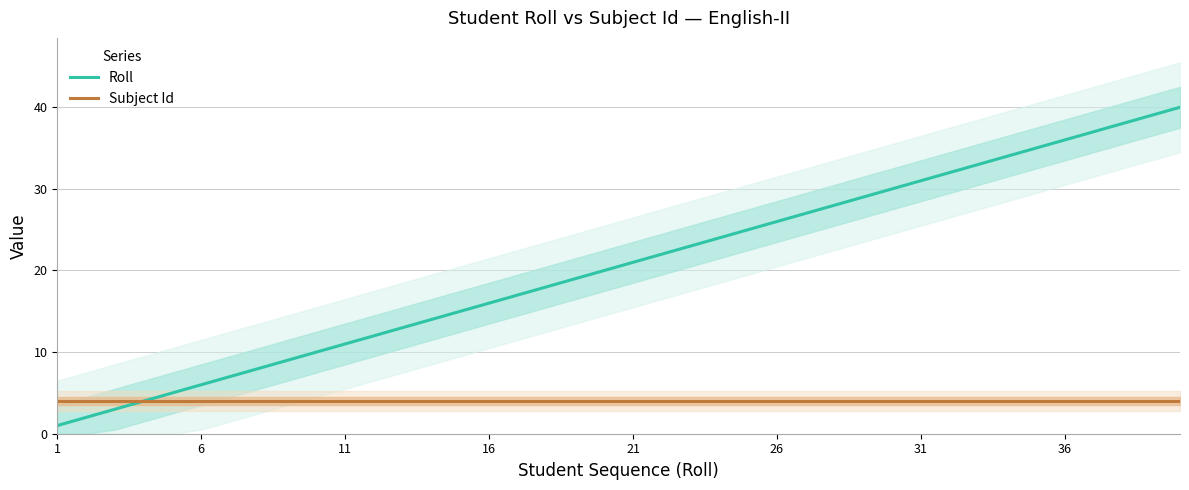

Which series has the widest spread of values?

Roll